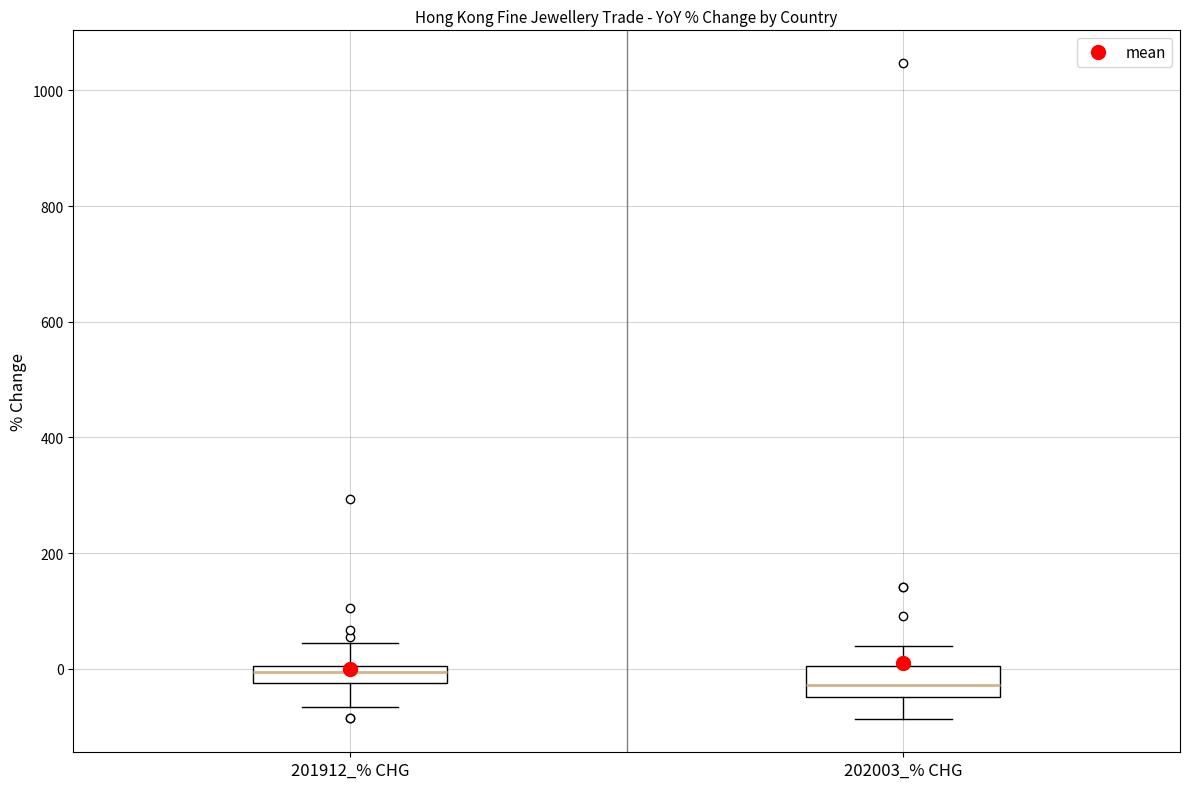

Which box's median line is the highest?

201912_% CHG